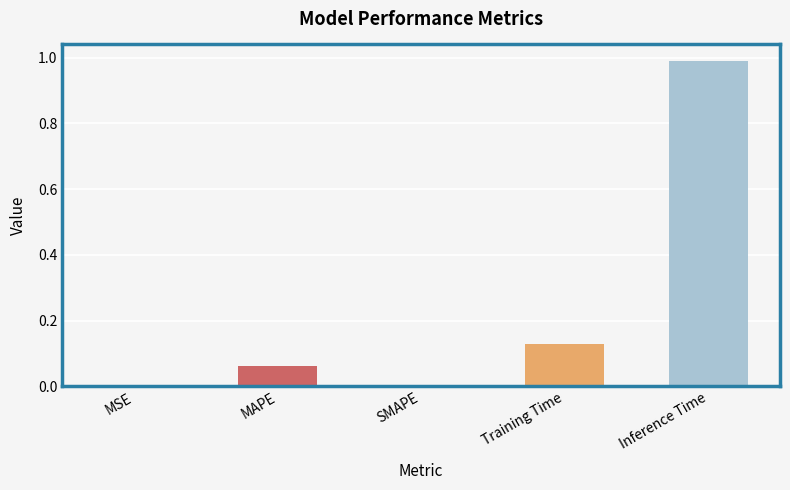

What is the difference between the second highest and minimum values?

0.1